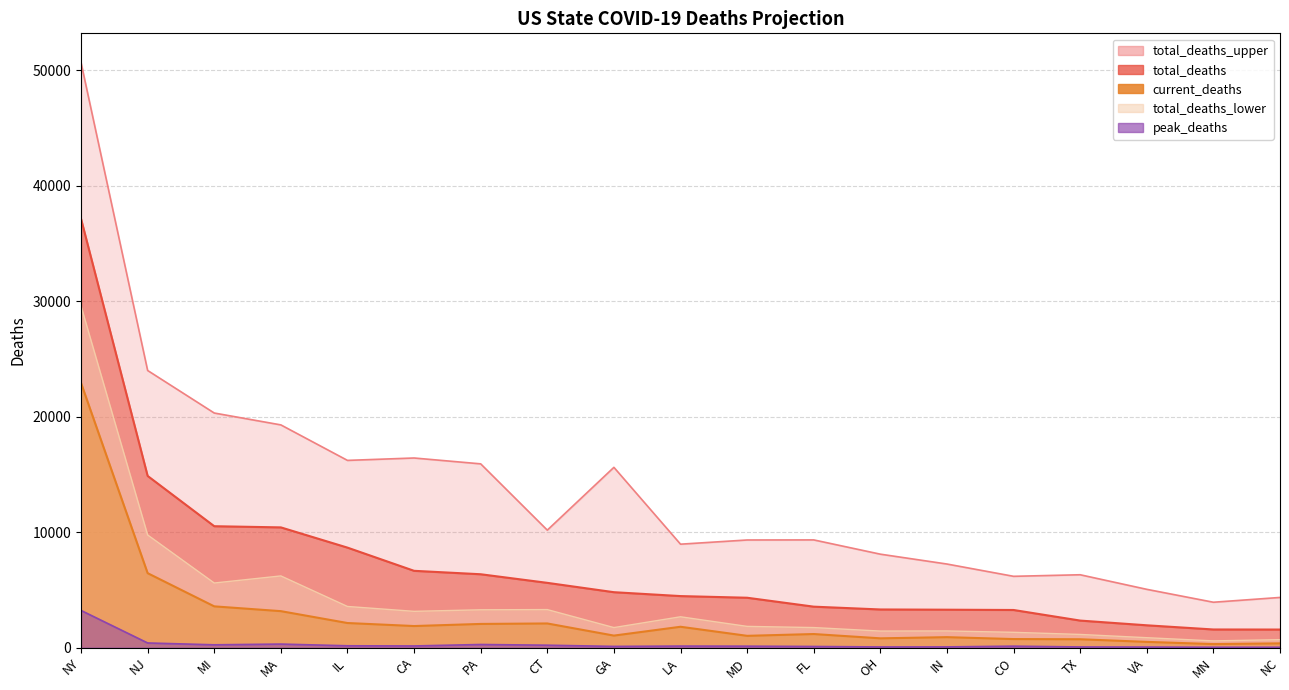

What is the label of the 4th point from the left?

MA